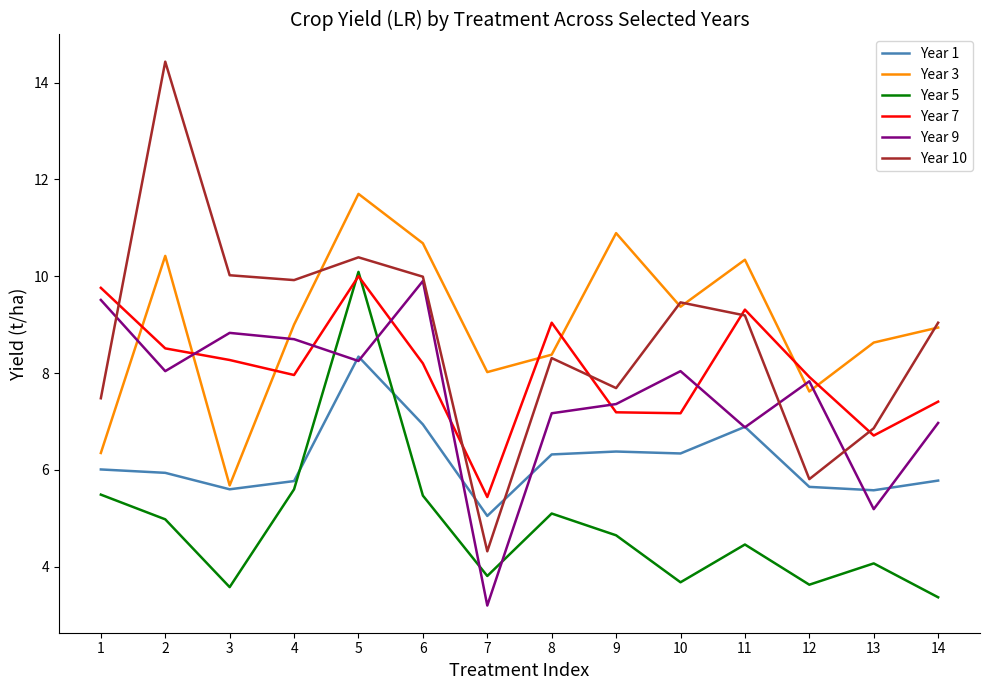

What is the spread (max minus min) of values at 7?

4.8